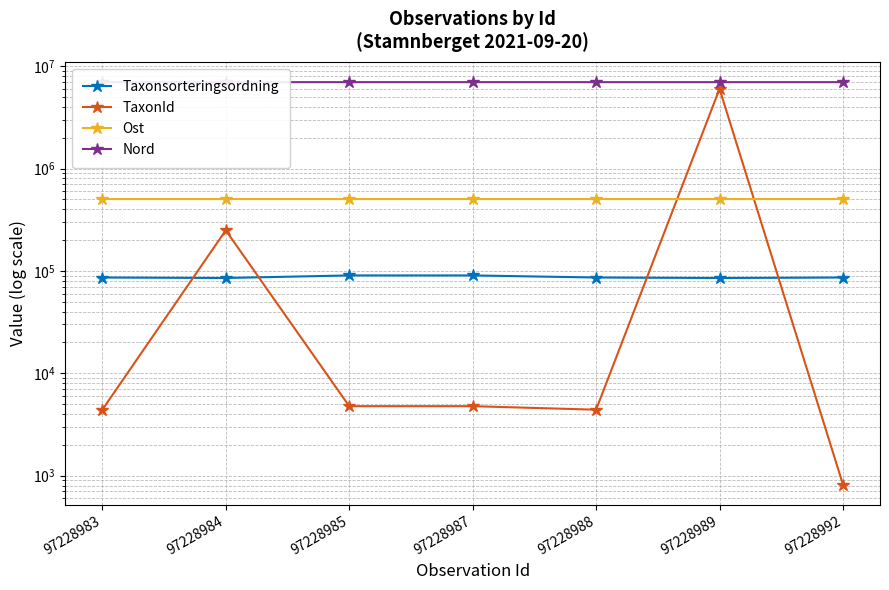

Which category has the highest value in the Taxonsorteringsordning series?

97228985